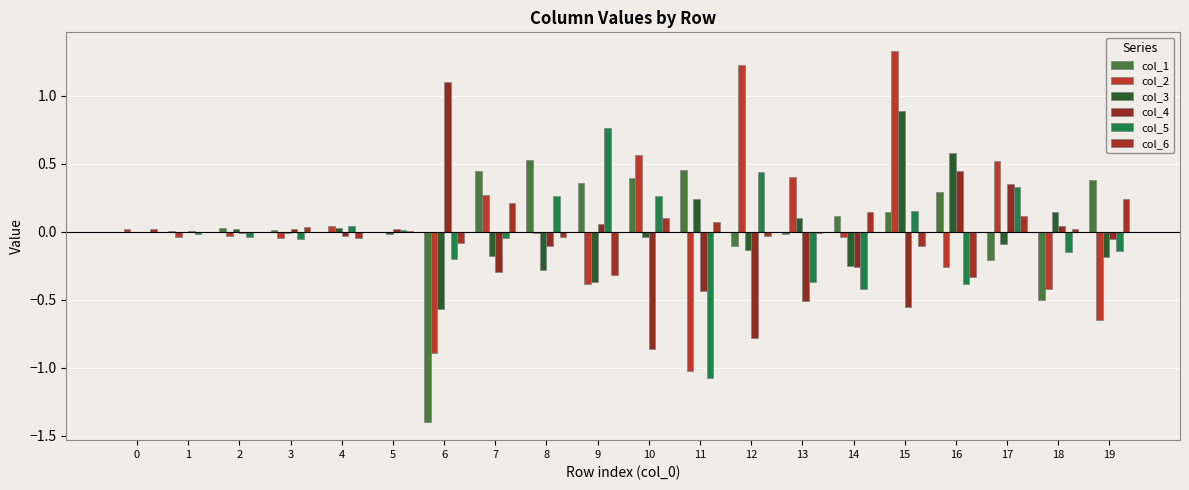

Is the value of col_2 at 8 greater than the value of col_6 at 12?

Yes